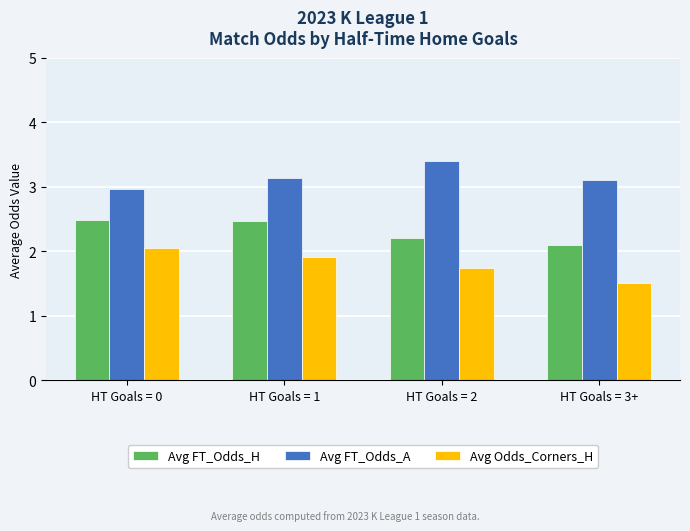

At HT Goals = 2, list the series in order from largest to smallest.

Avg FT_Odds_A, Avg FT_Odds_H, Avg Odds_Corners_H